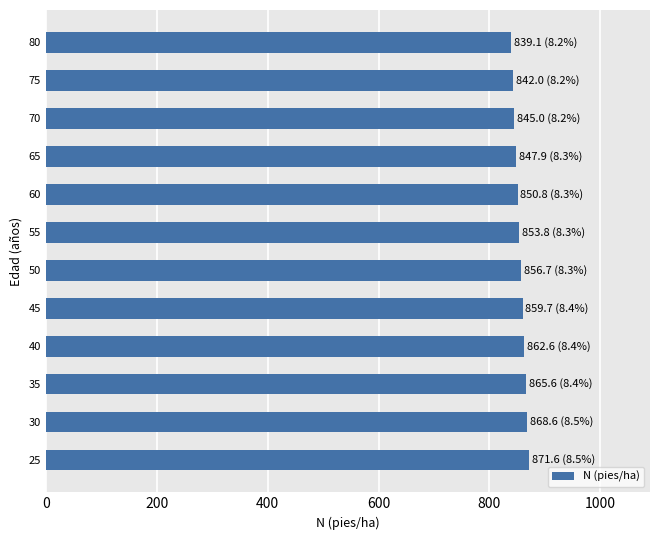

What is the maximum value shown in the chart?

871.6